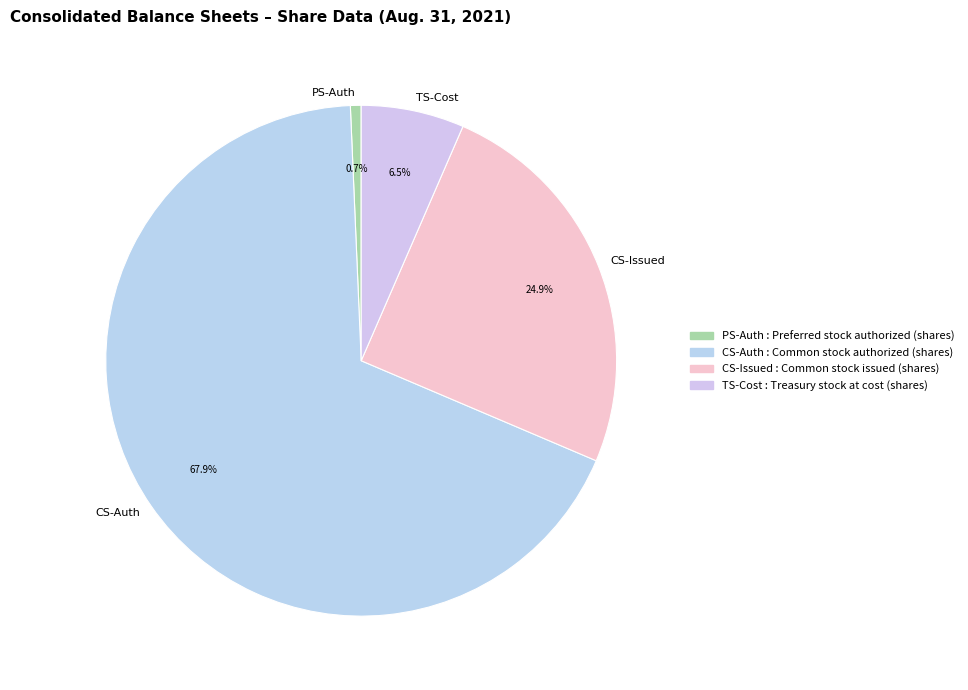

Which slice is the largest?

CS-Auth